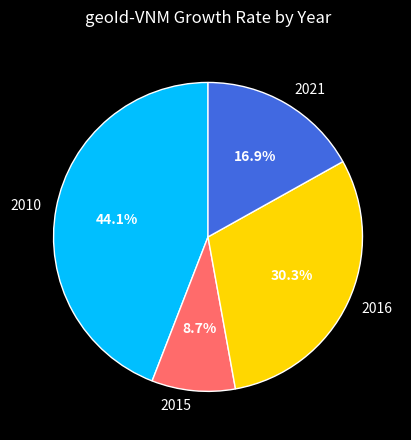

The 2010 slice represents 35% of the pie. True or false?

False